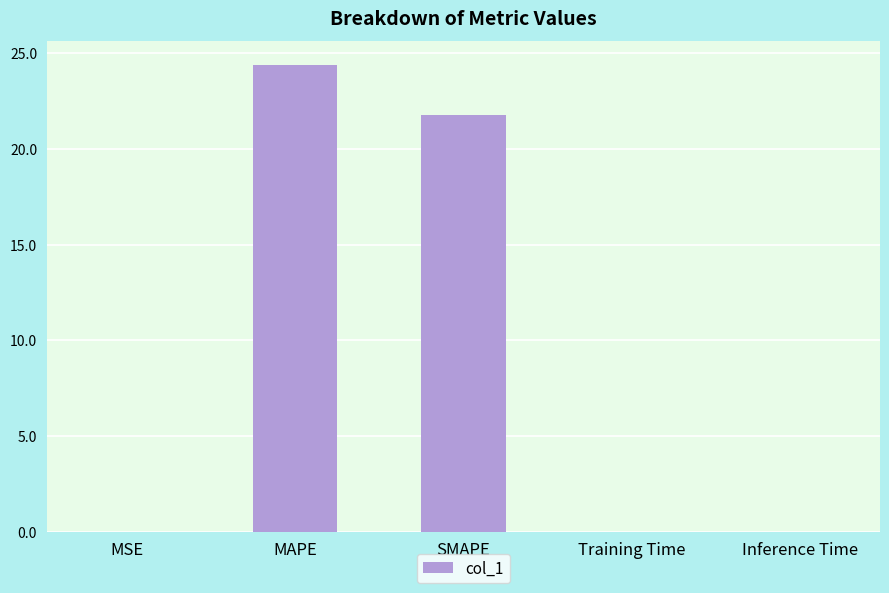

What is the change in value from MSE to SMAPE?

+21.8